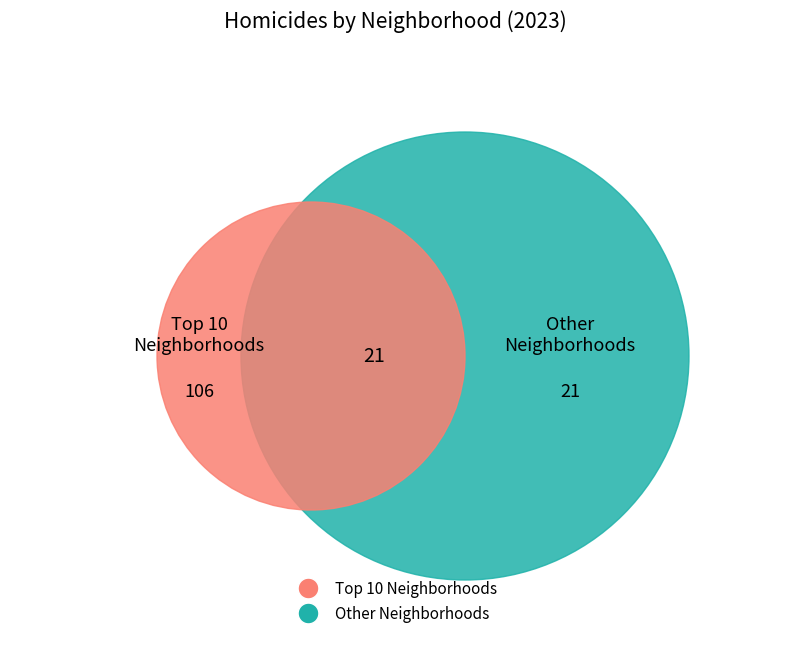

The Humboldt Park slice represents 1% of the pie. True or false?

False